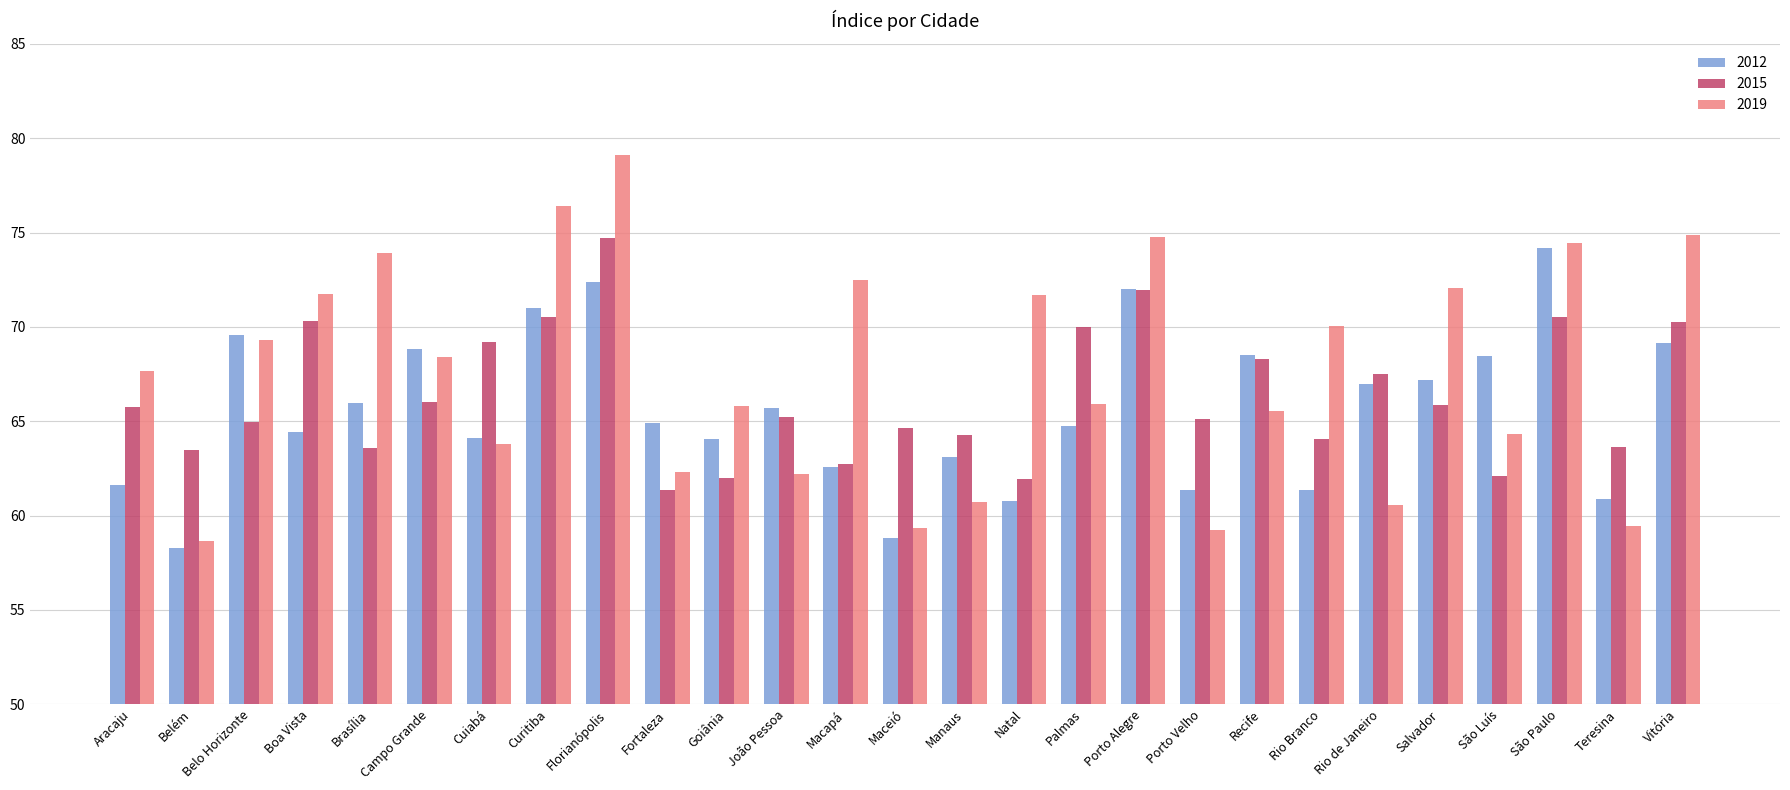

Which series changed the most between Florianópolis and Goiânia?

2019